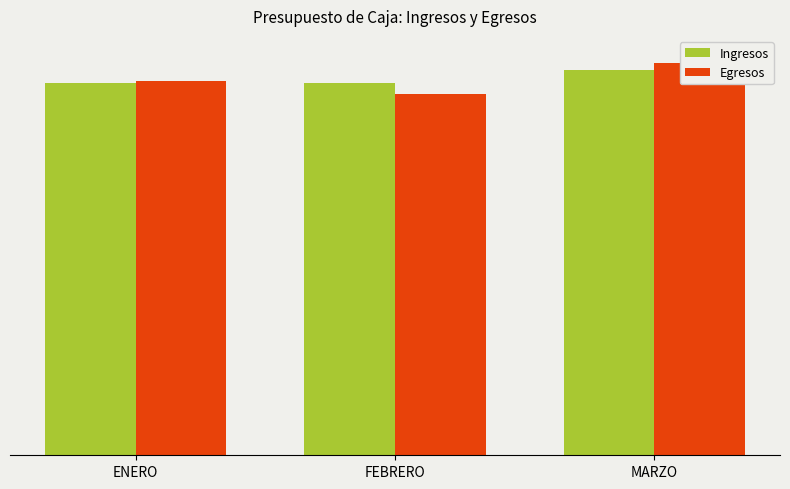

Rank the categories by Ingresos value from lowest to highest.

FEBRERO, ENERO, MARZO